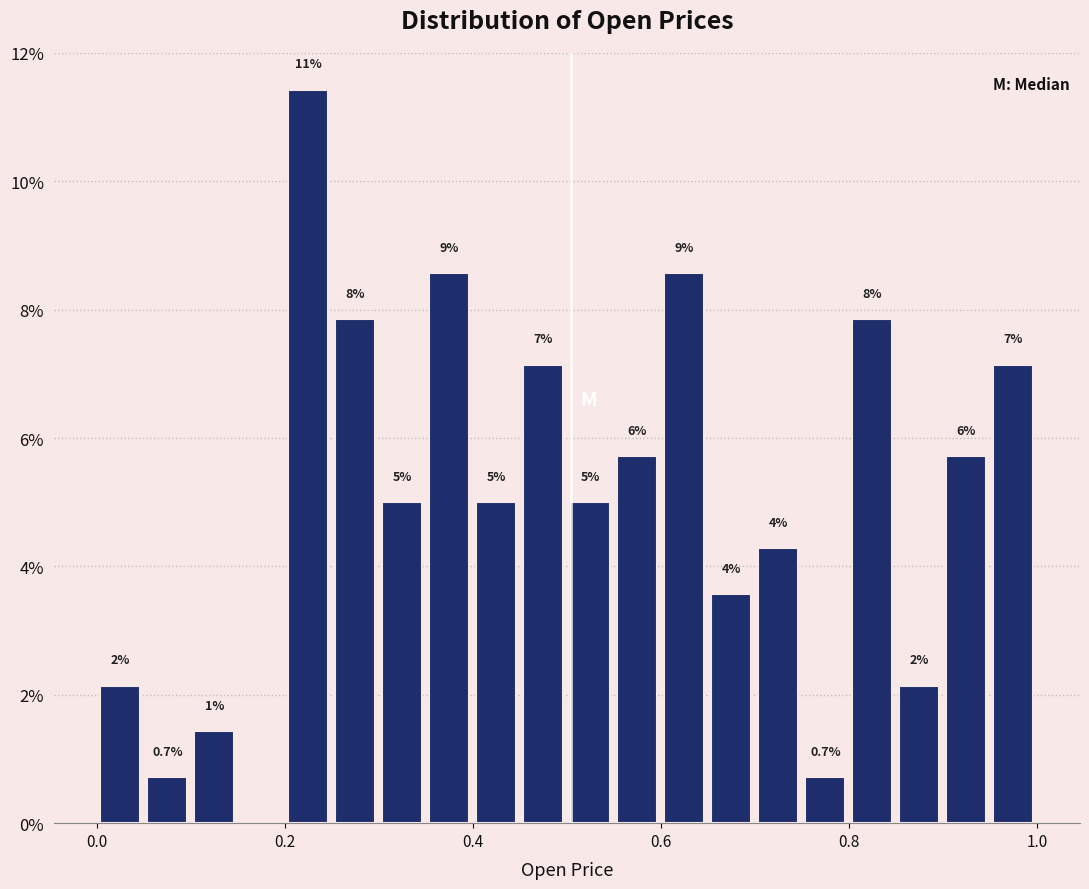

Read against the x-axis, roughly where is the centre of the tallest bar?

0.22